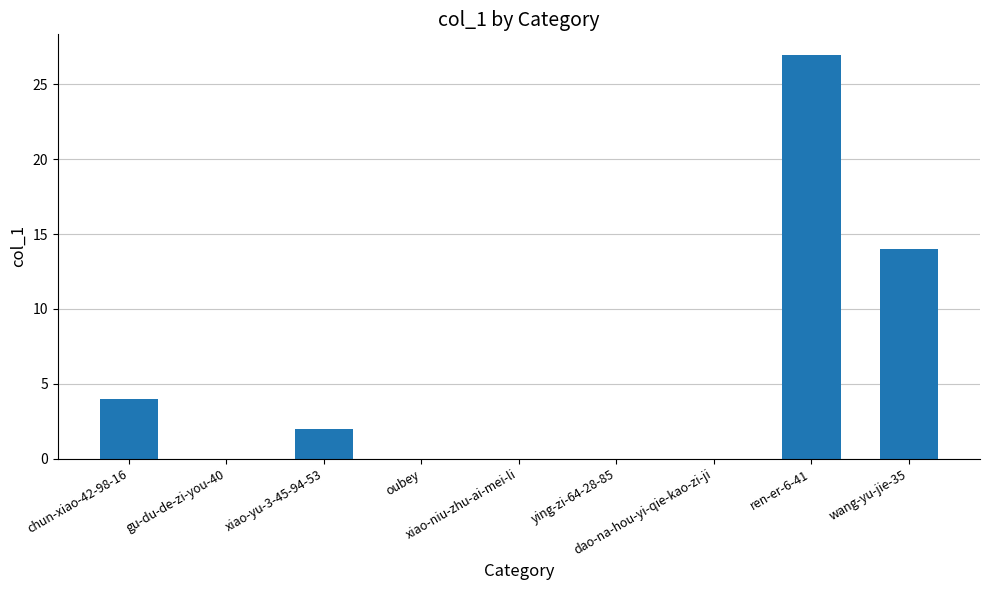

What is the maximum value shown in the chart?

27